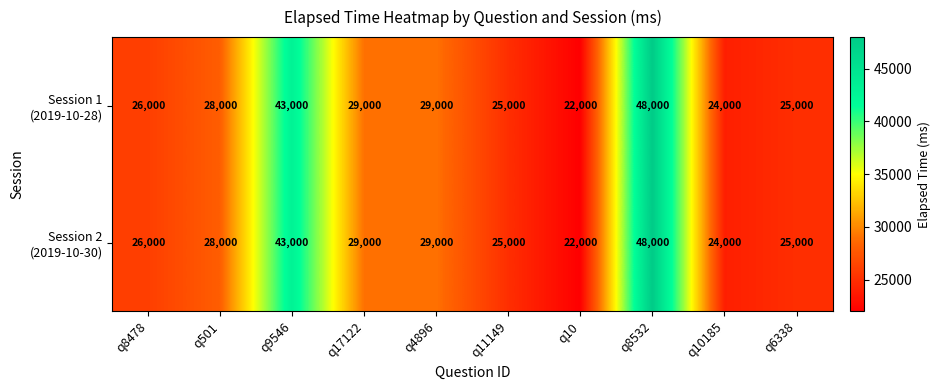

At which category is the sum across all series the highest?

q8532